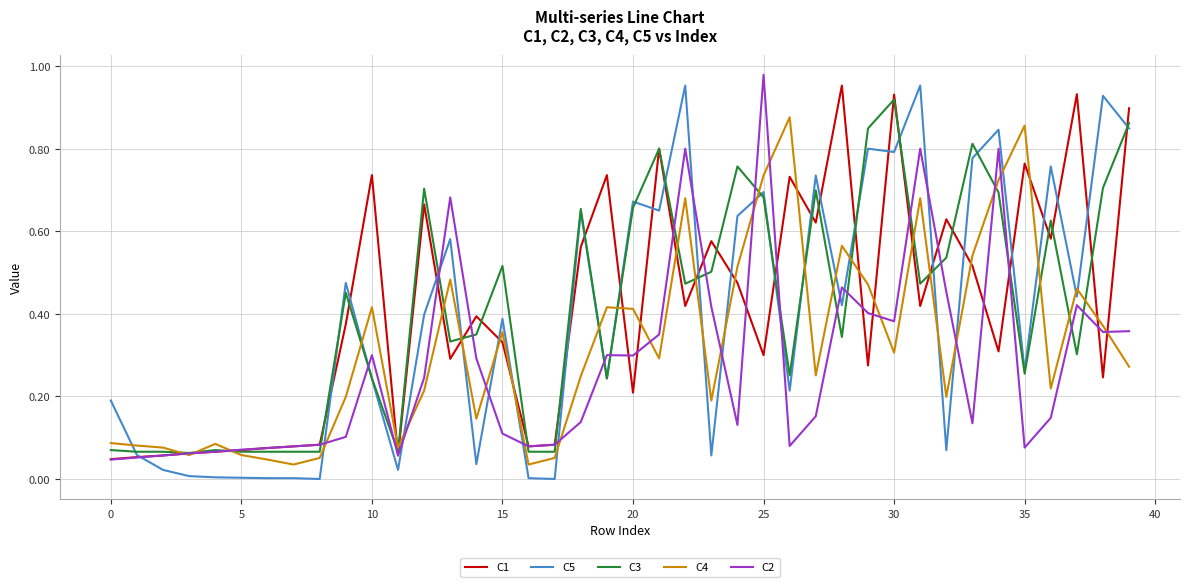

True or false: C4 and C5 cross at least once.

True